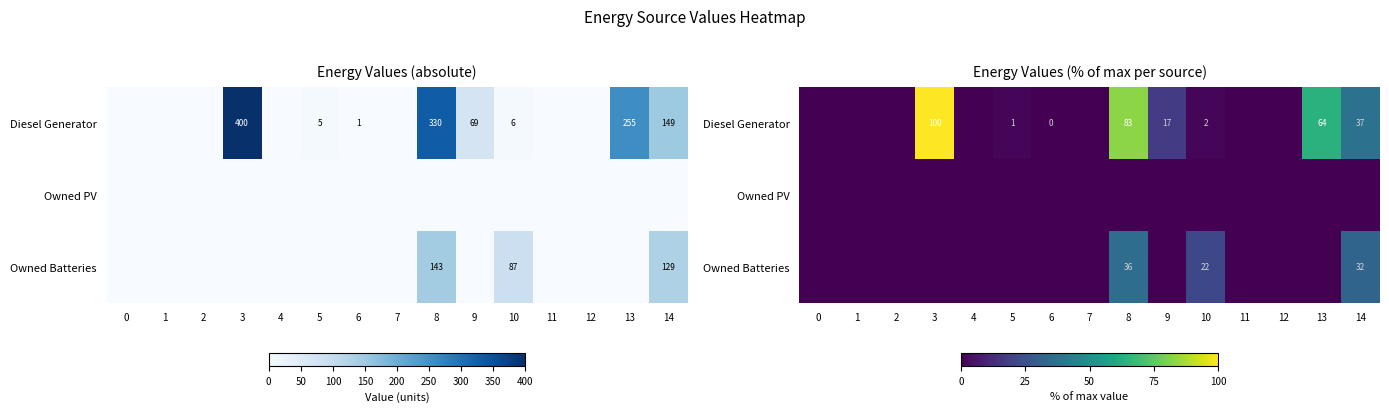

Rank the series at 9 from highest to lowest value.

Diesel Generator, Owned PV, Owned Batteries